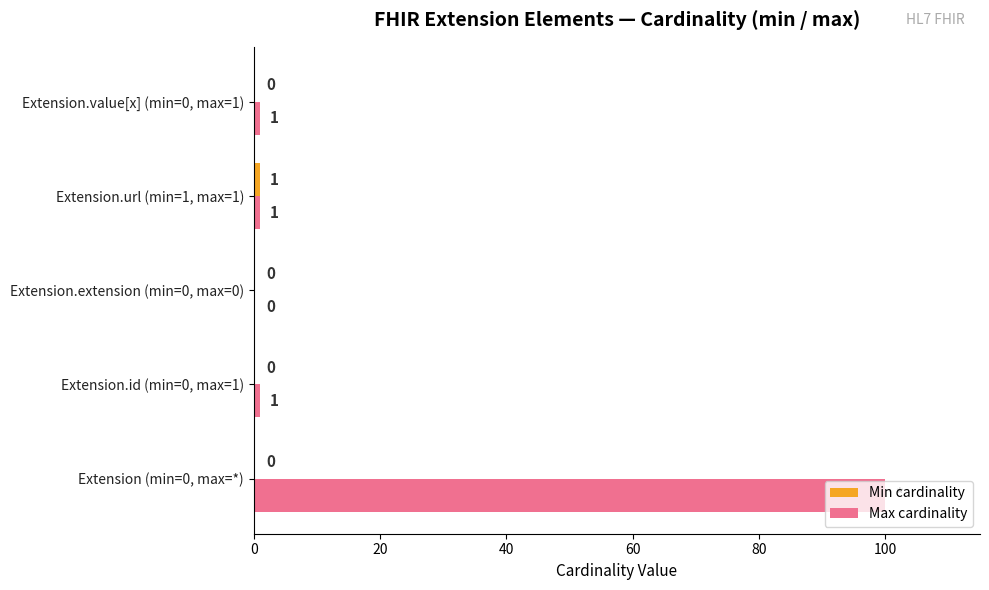

What is the highest value of the Max cardinality series?

100